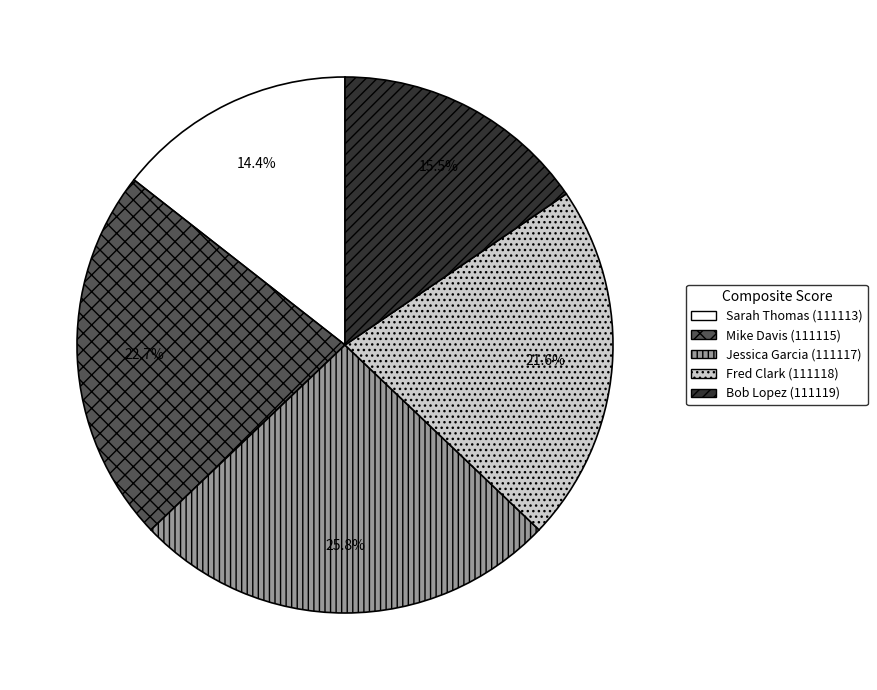

The Jessica Garcia (111117) slice represents 26% of the pie. True or false?

True